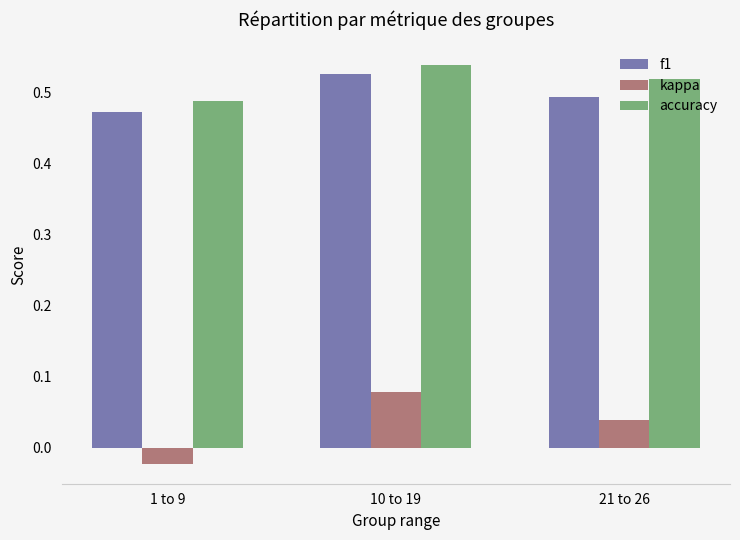

What is the label of the 1st bar from the left?

1 to 9